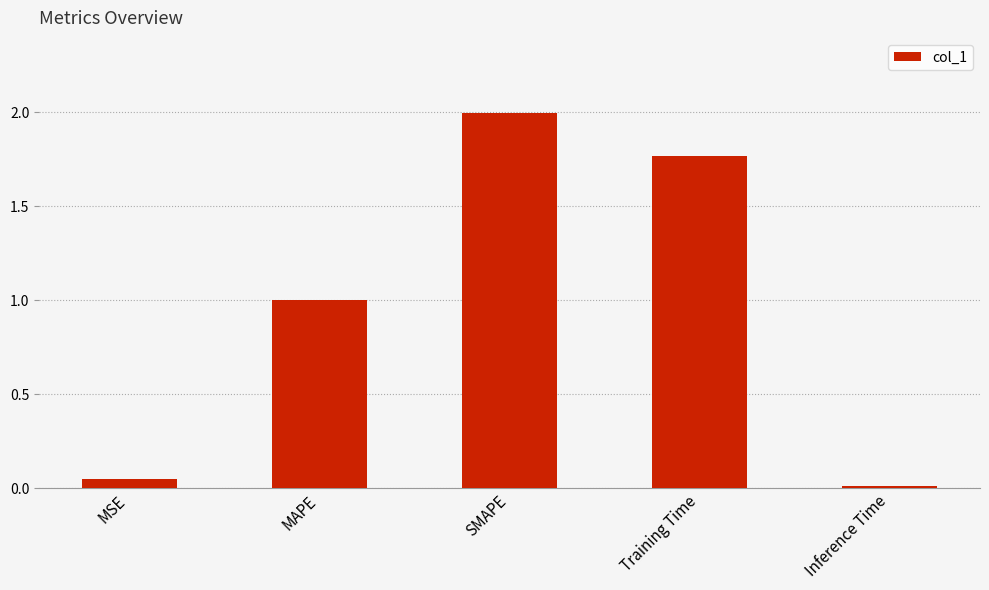

List the labels in order of value, smallest first.

Inference Time, MSE, MAPE, Training Time, SMAPE